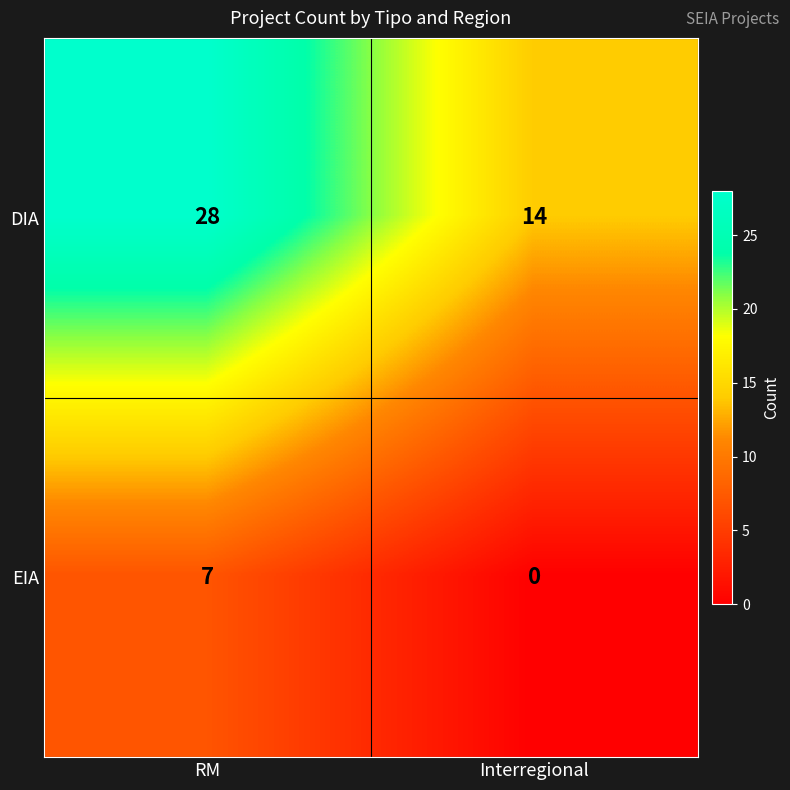

Rank the series by their average value, from highest to lowest.

DIA, EIA